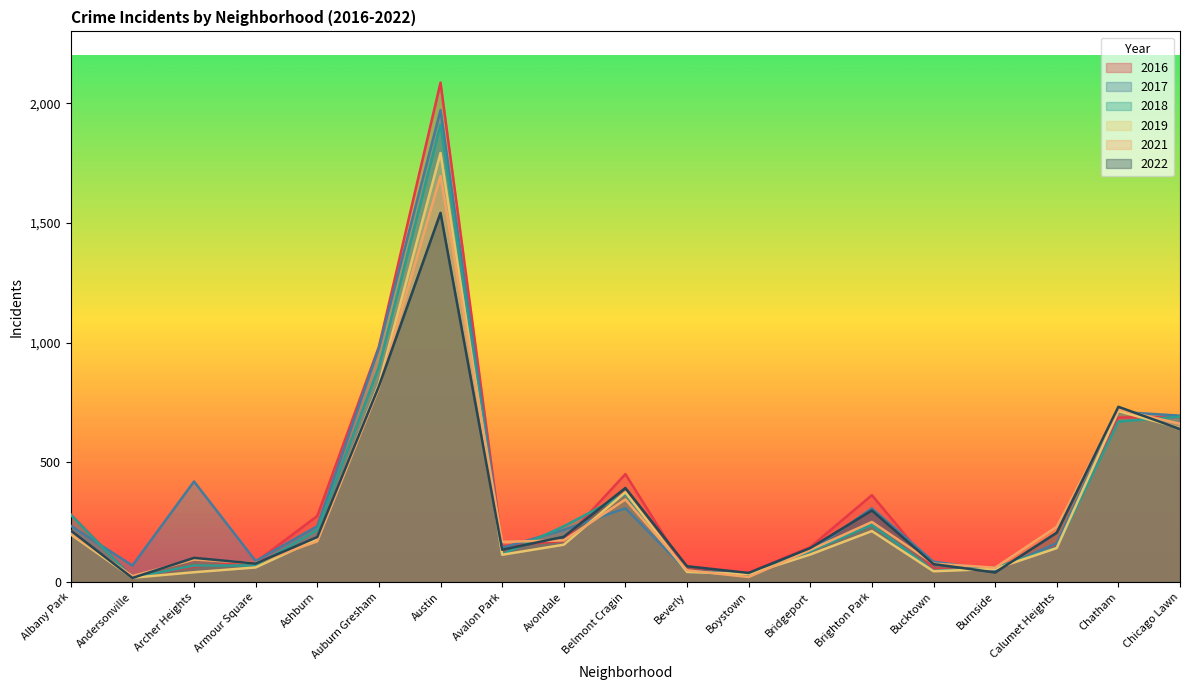

Where do 2017 and 2018 first cross each other?

Albany Park and Andersonville